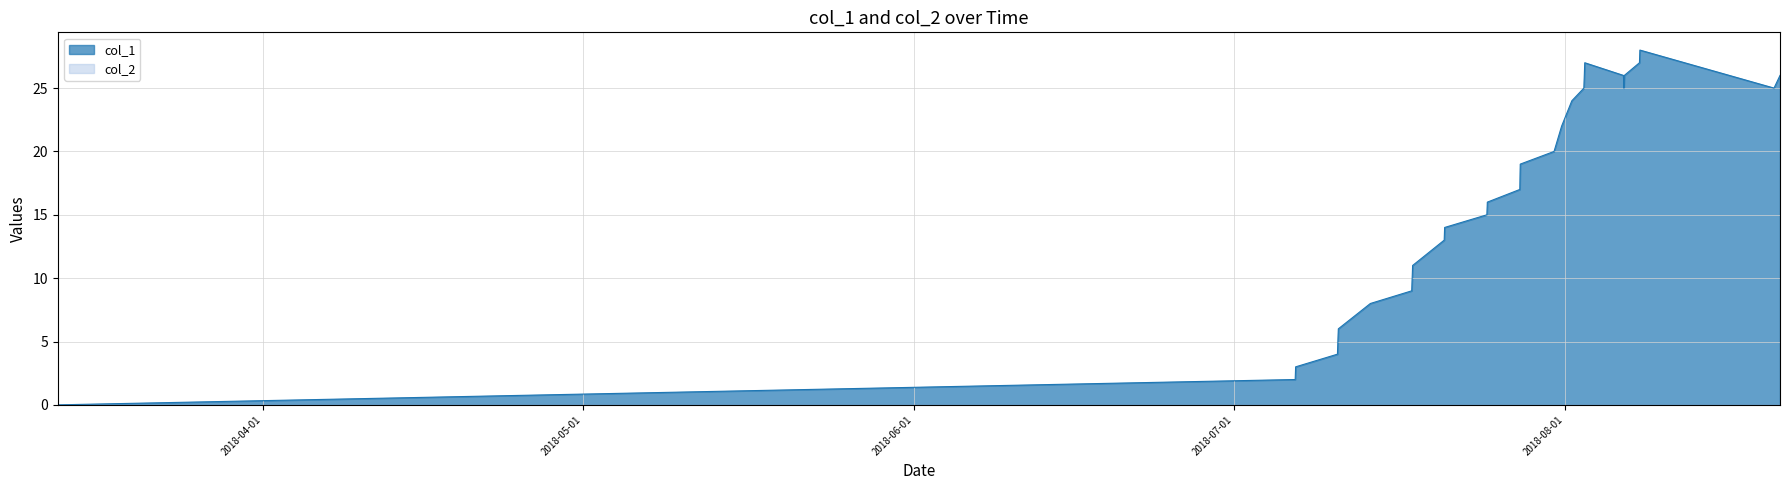

Reading right to left, transcribe all the data shown in this chart.

26	25	28	27	26	25	26	27	25	24	22	20	19	17	16	15	14	13	11	9	8	6	4	3	2	0